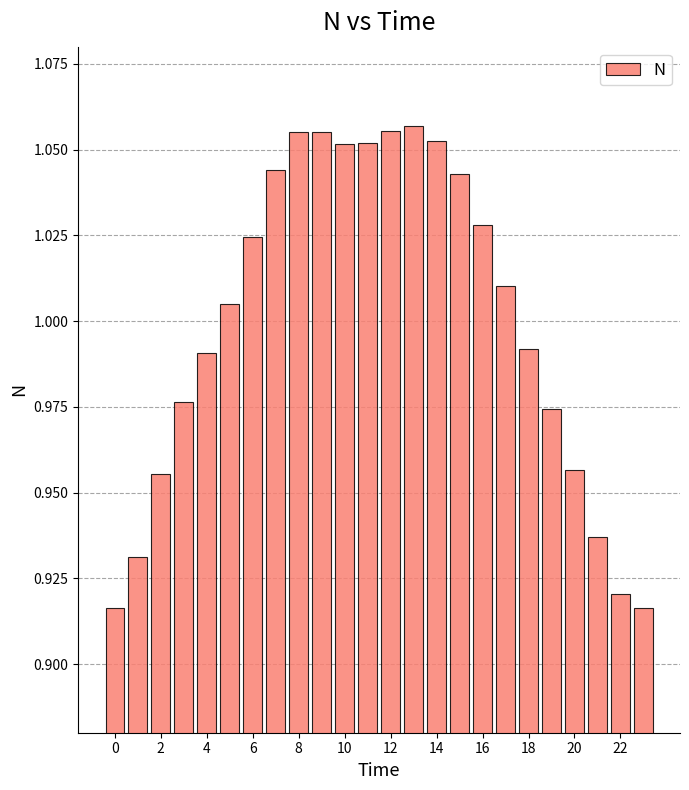

Count the number of values greater than 1.

13